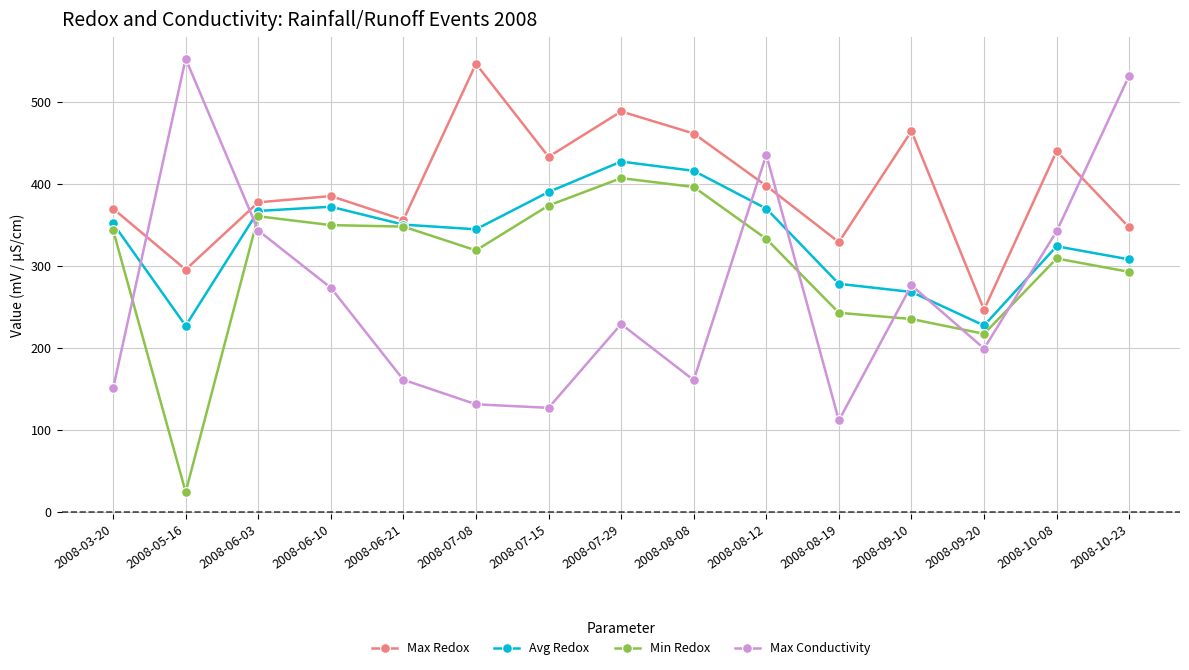

Where is the first local minimum for Min Redox?

2008-05-16